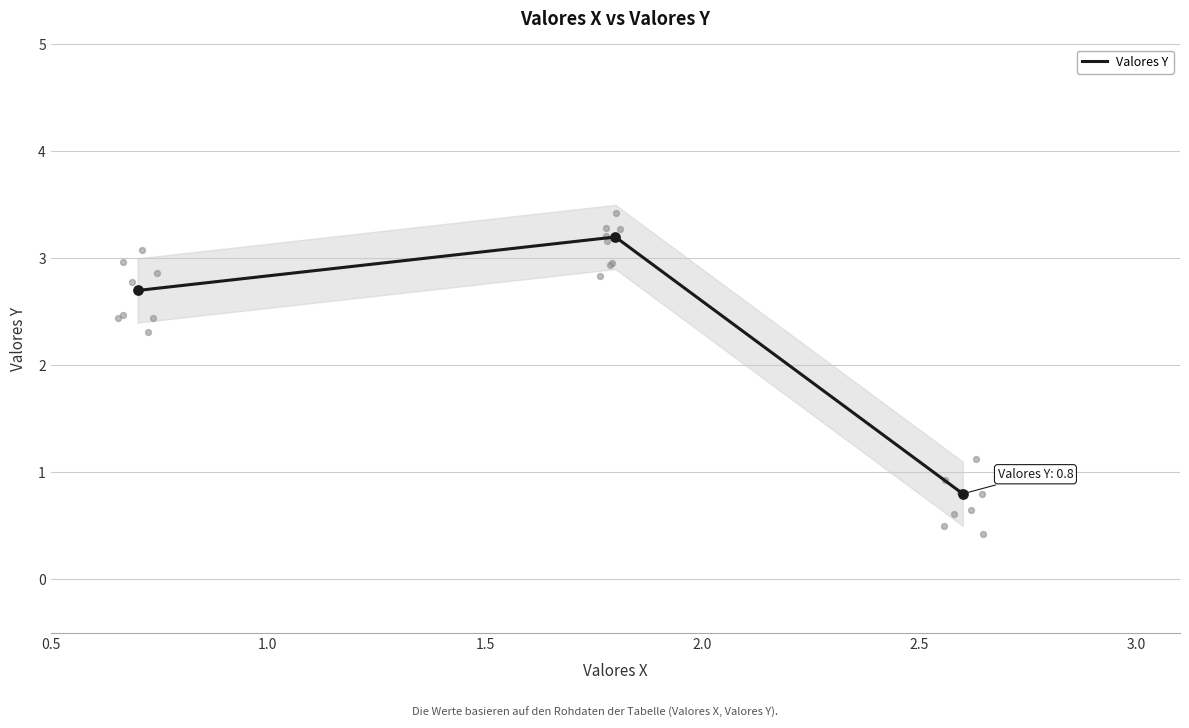

What is the minimum value for Valores Y?

0.8